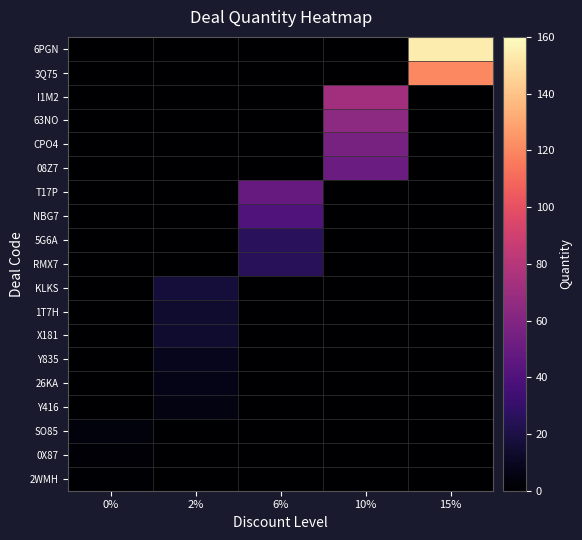

Reading right to left, what are all the values shown in this chart?

2WMH: 15%=0	10%=0	6%=0	2%=0	0%=1
0X87: 15%=0	10%=0	6%=0	2%=0	0%=2
SO85: 15%=0	10%=0	6%=0	2%=0	0%=4
Y416: 15%=0	10%=0	6%=0	2%=5	0%=0
26KA: 15%=0	10%=0	6%=0	2%=7	0%=0
Y835: 15%=0	10%=0	6%=0	2%=9	0%=0
X181: 15%=0	10%=0	6%=0	2%=14	0%=0
1T7H: 15%=0	10%=0	6%=0	2%=14	0%=0
KLKS: 15%=0	10%=0	6%=0	2%=17	0%=0
RMX7: 15%=0	10%=0	6%=25	2%=0	0%=0
5G6A: 15%=0	10%=0	6%=26	2%=0	0%=0
NBG7: 15%=0	10%=0	6%=40	2%=0	0%=0
T17P: 15%=0	10%=0	6%=49	2%=0	0%=0
08Z7: 15%=0	10%=51	6%=0	2%=0	0%=0
CPO4: 15%=0	10%=56	6%=0	2%=0	0%=0
63NO: 15%=0	10%=64	6%=0	2%=0	0%=0
I1M2: 15%=0	10%=72	6%=0	2%=0	0%=0
3Q75: 15%=120	10%=0	6%=0	2%=0	0%=0
6PGN: 15%=154	10%=0	6%=0	2%=0	0%=0